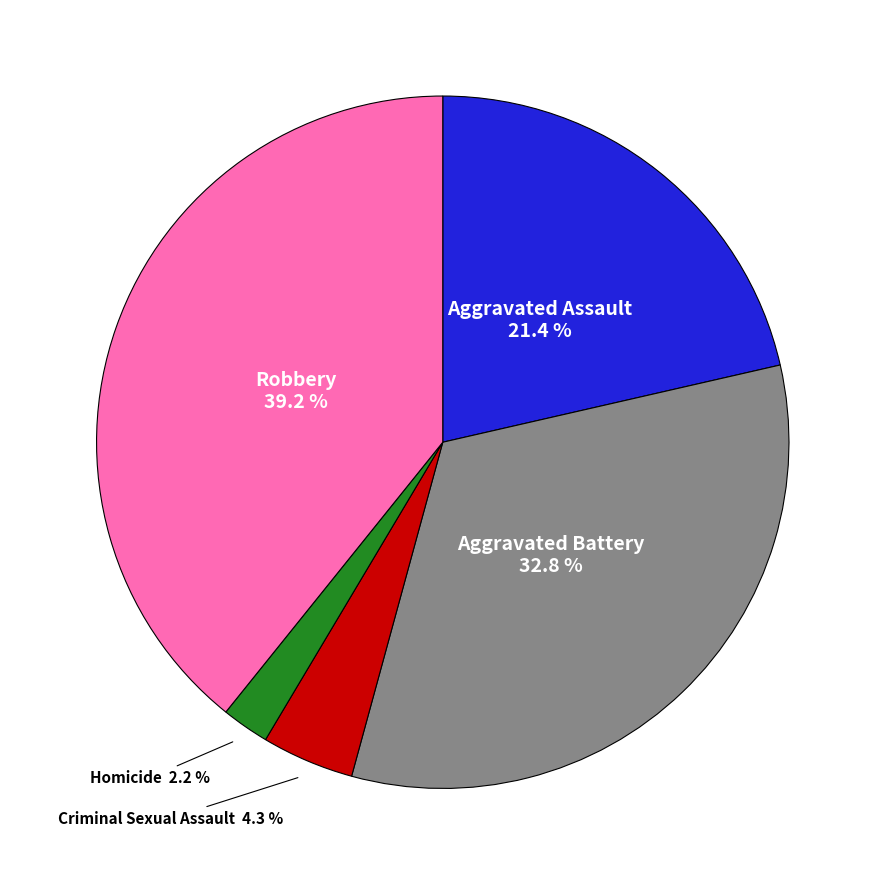

Is there any slice that represents more than half of the pie?

No